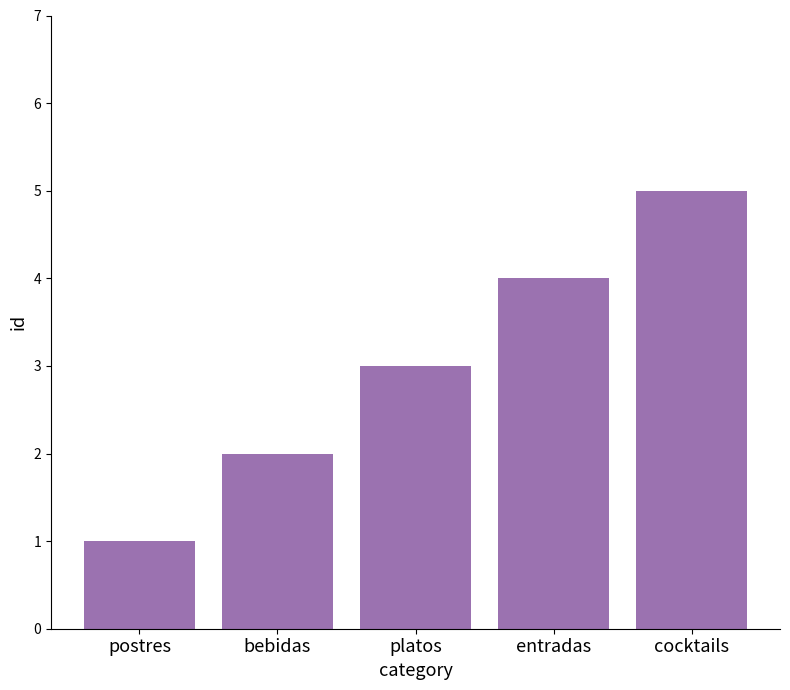

At which label is the value closest to 3?

platos